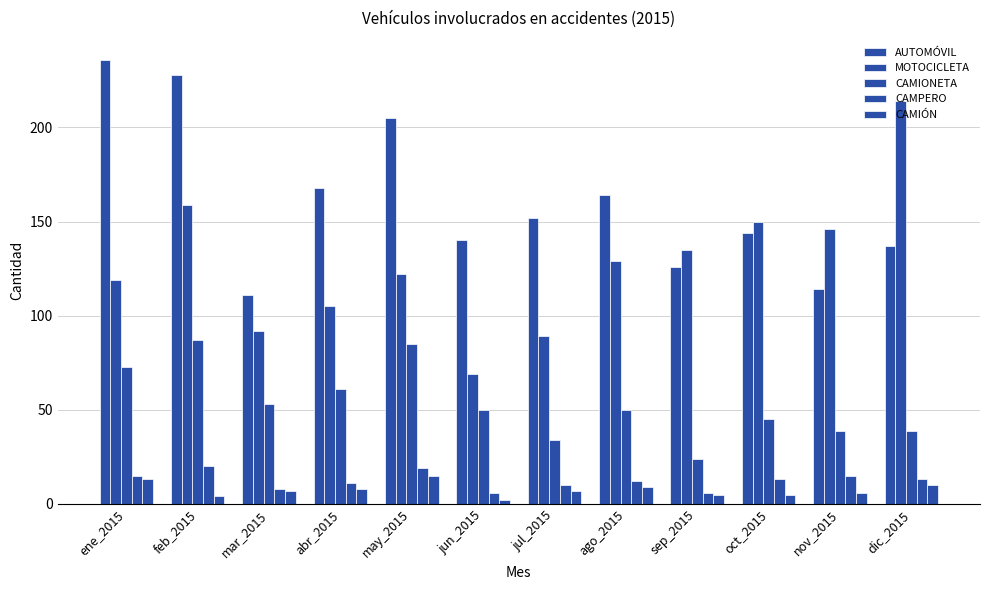

Where is MOTOCICLETA nearest to the value 141?

nov_2015